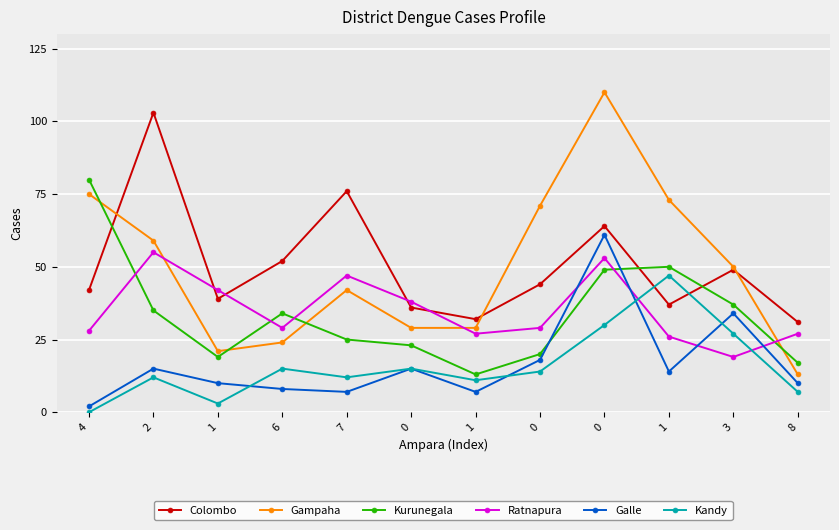

How many lines are shown in the chart?

6